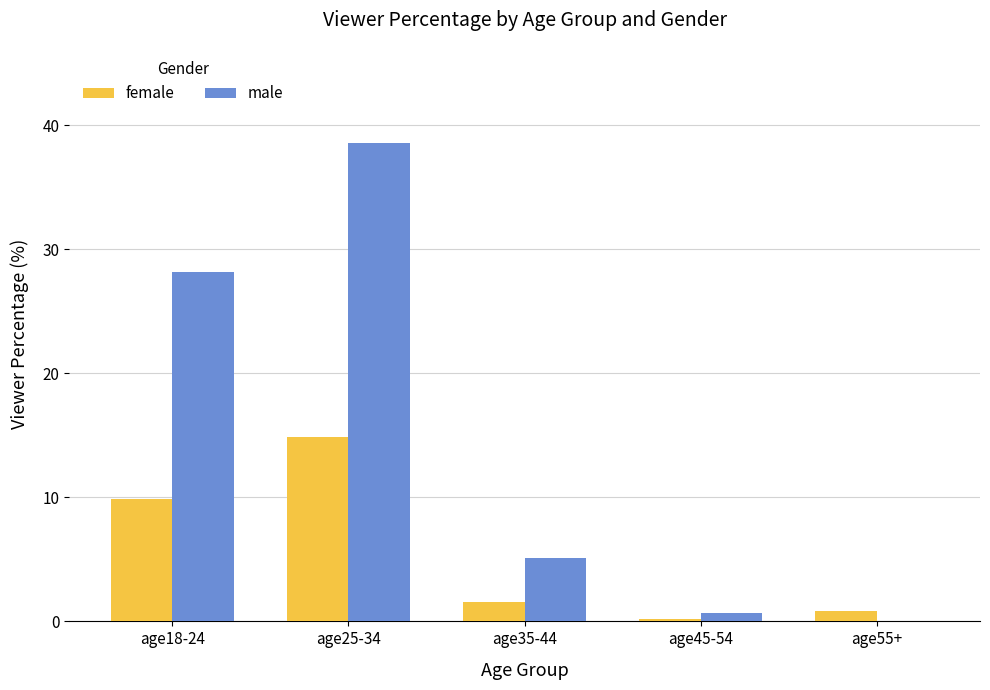

Is it true that male equals 1.4 at age35-44?

False